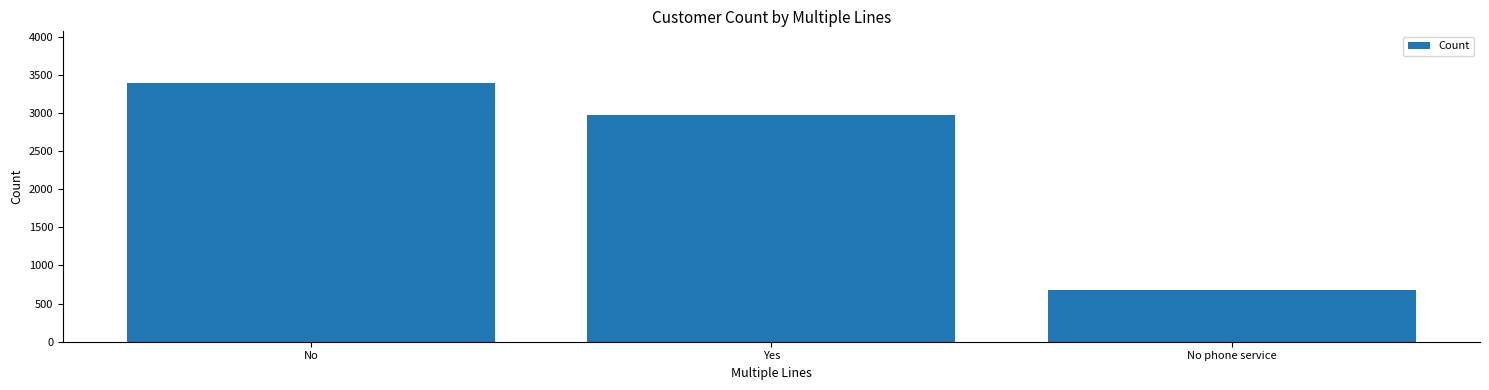

What is the label of the 1st bar from the right?

No phone service